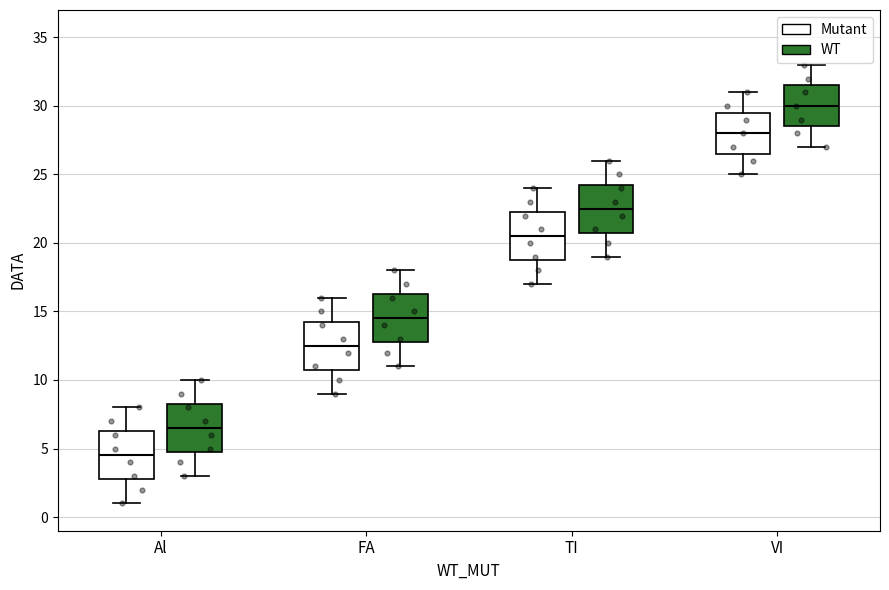

Where does the lower whisker of the box for TI (Mutant) end on the y-axis? The values are not printed on the chart, so give them approximately, as read against the axis.

17.0